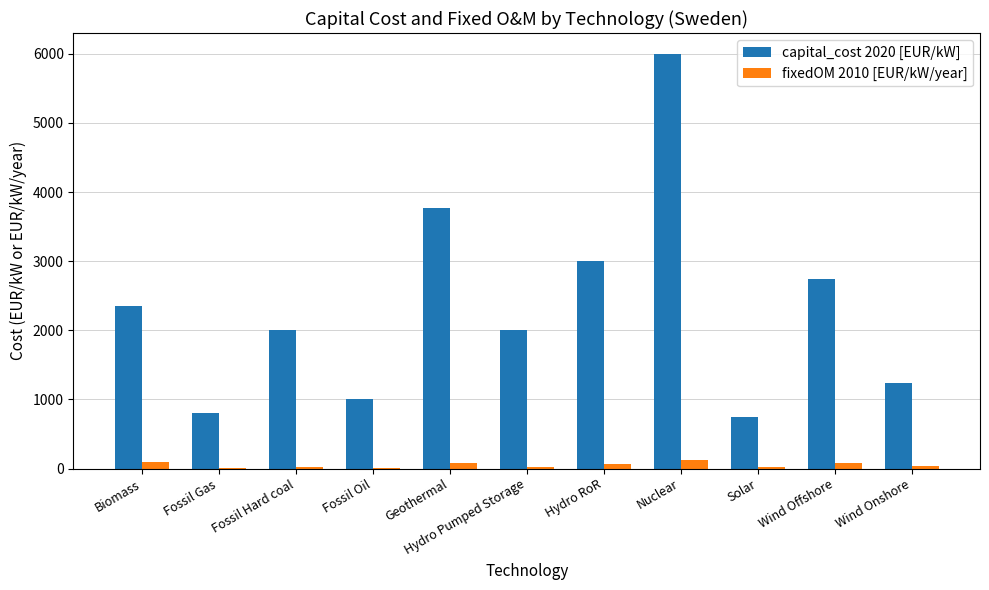

Which category has the highest value across all series?

Nuclear